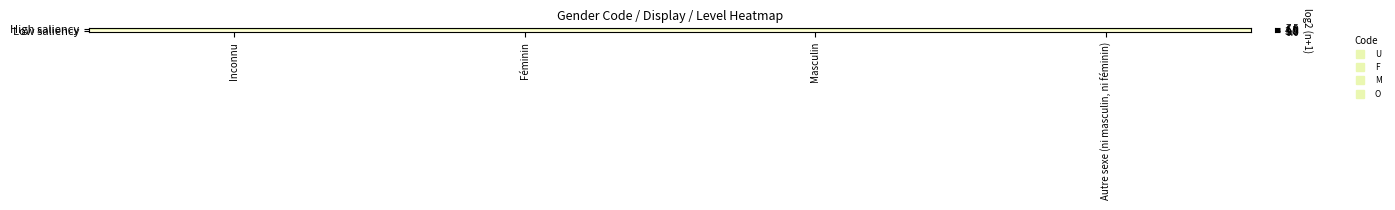

At Masculin, list the series in order from largest to smallest.

High saliency, Low saliency